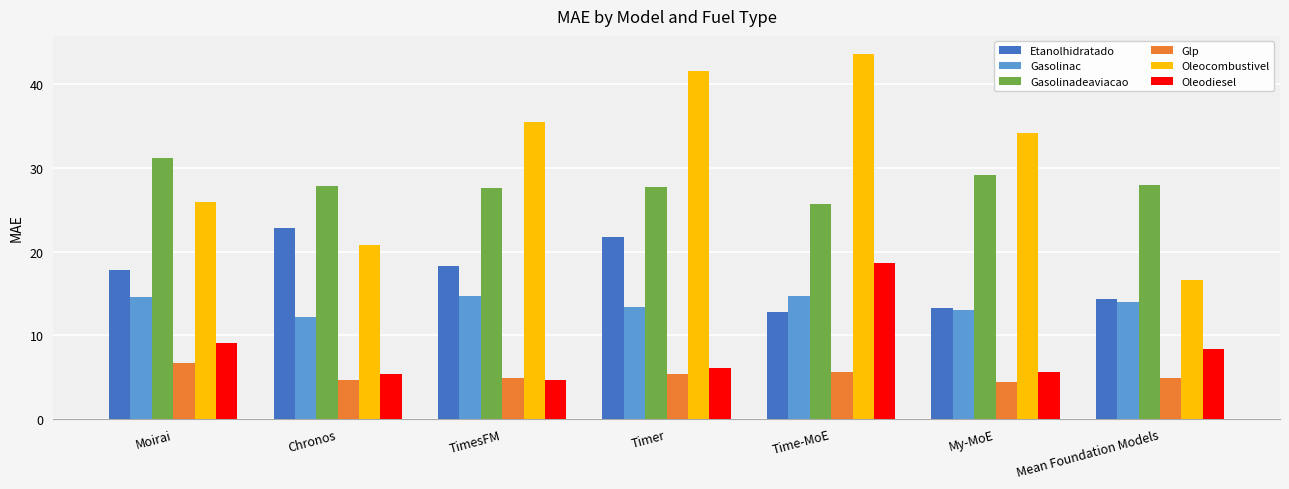

Which category has the lowest value in the Oleocombustivel series?

Mean Foundation Models